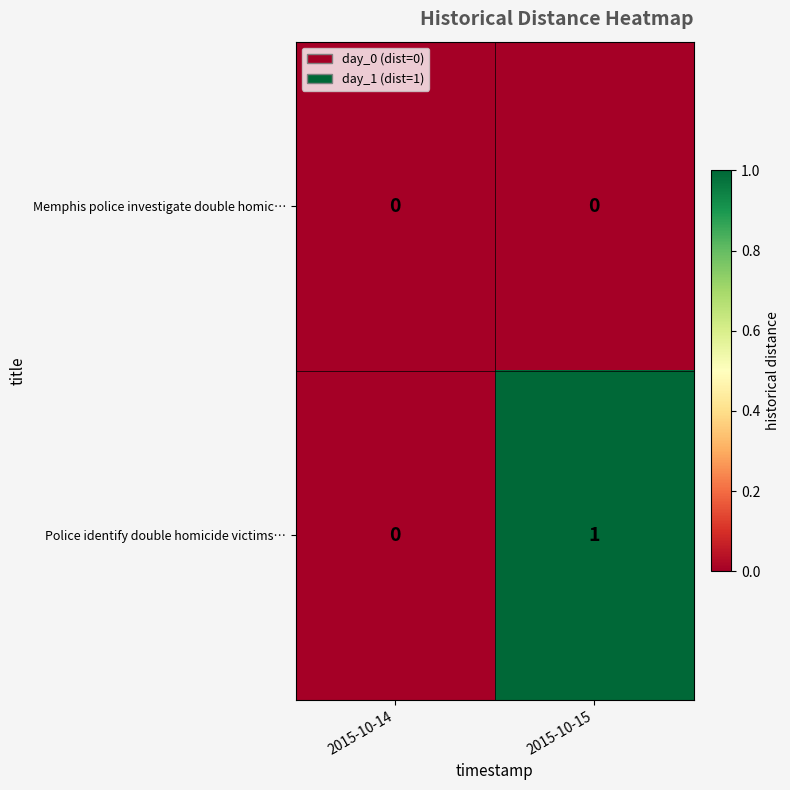

At which category is the sum across all series the highest?

2015-10-15